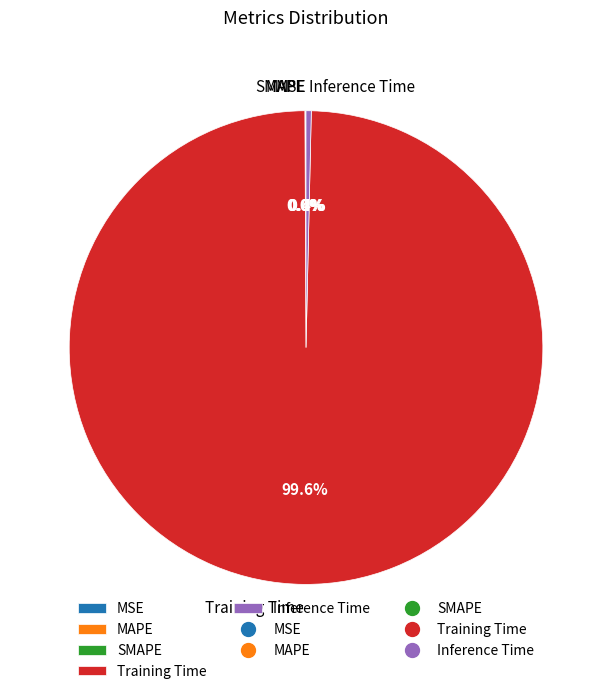

Is there any slice that represents more than half of the pie?

Yes